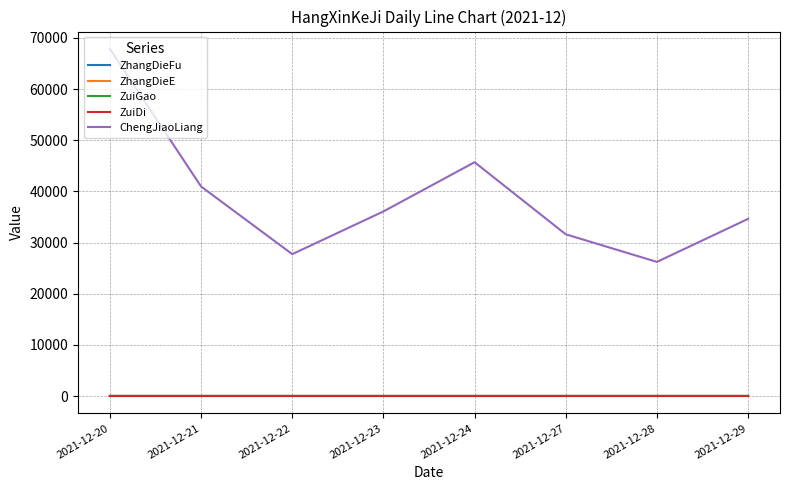

True or false: ZuiGao and ZuiDi cross at least once.

False